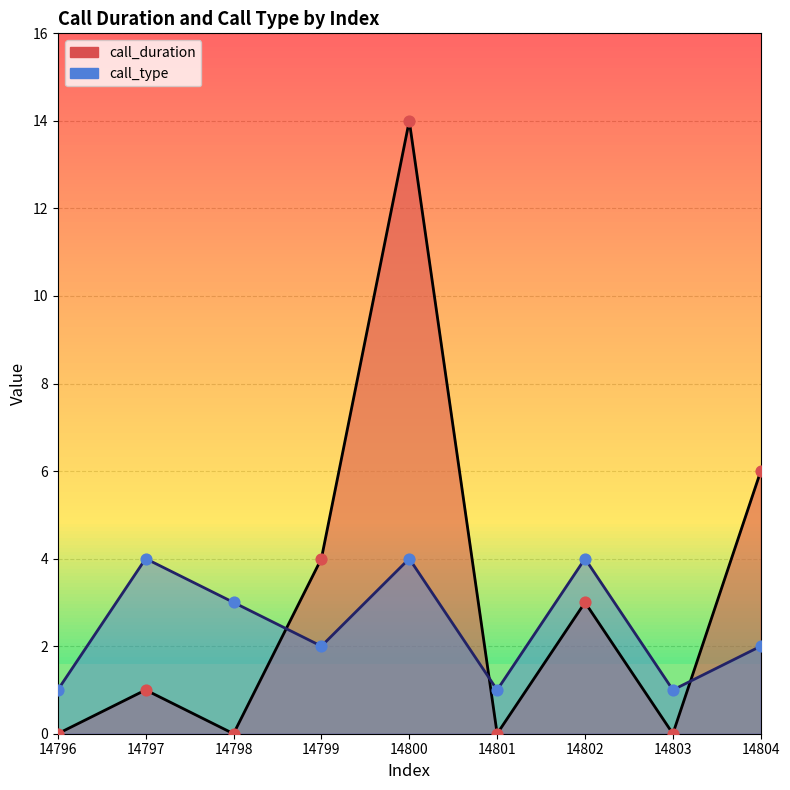

What are all the series names shown in the legend?

call_duration, call_type